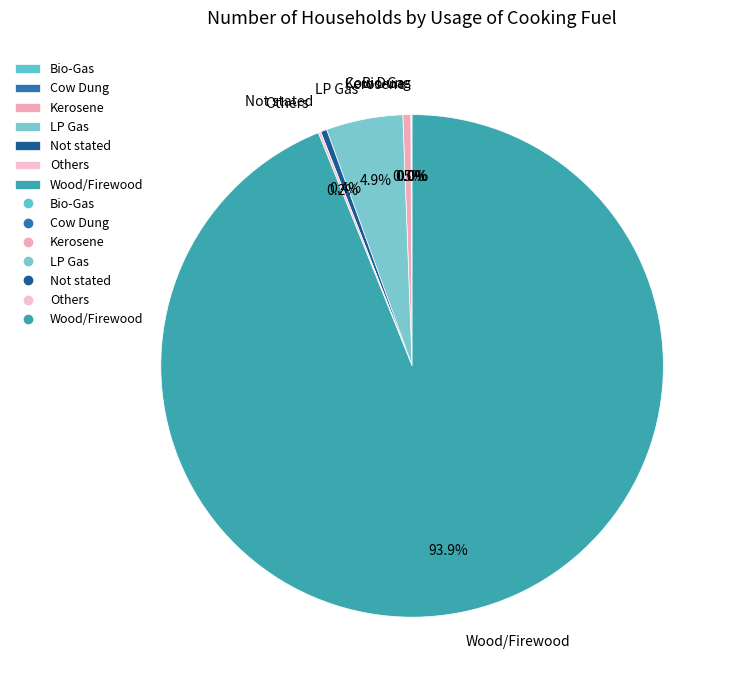

What is the largest slice in the pie chart?

Wood/Firewood